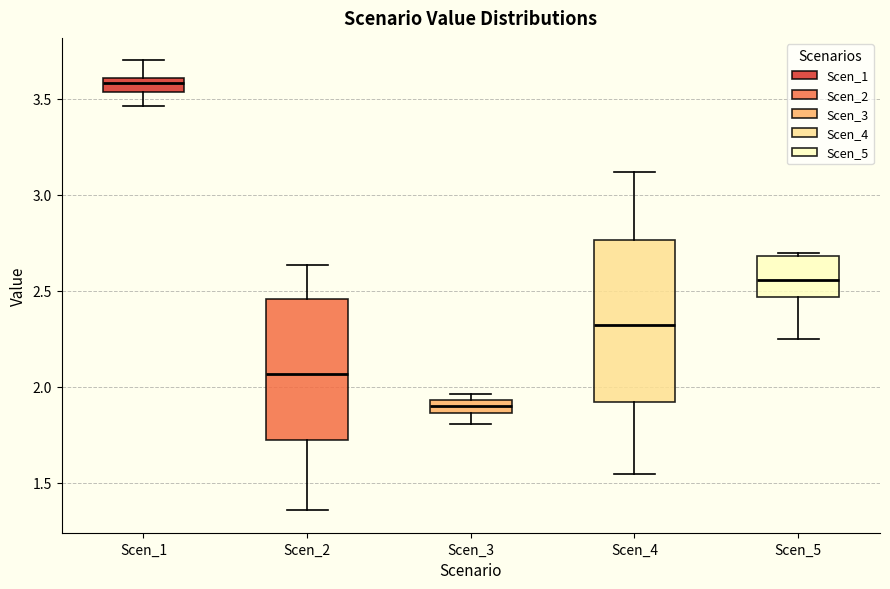

Which box is the tallest, from its lower edge to its upper edge?

Scen_4